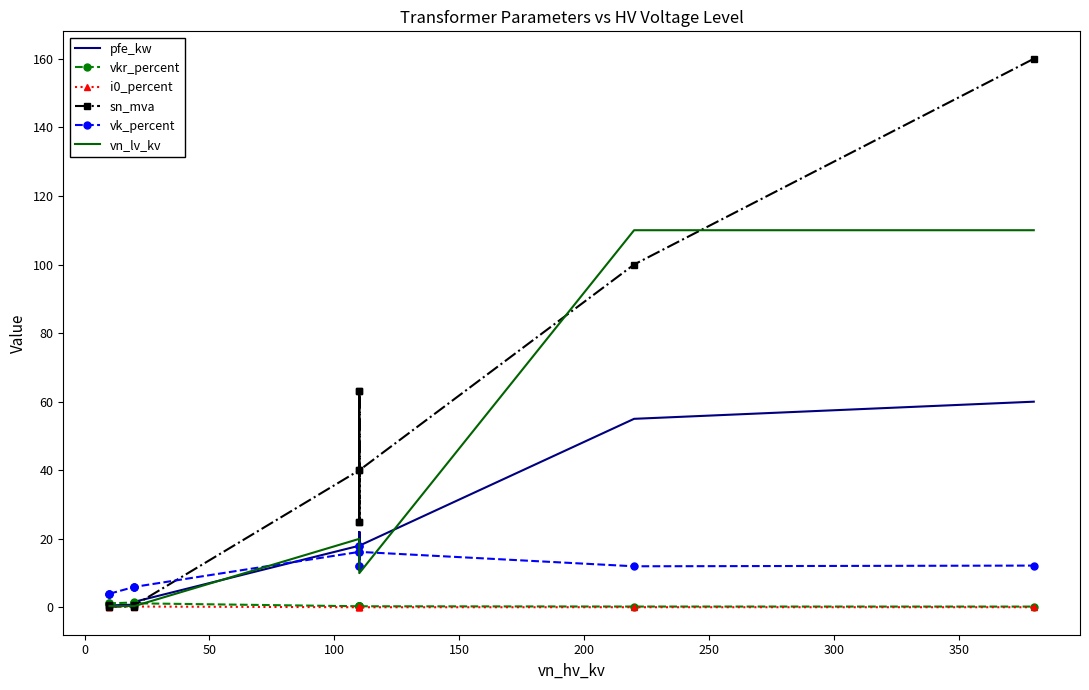

What is the average value of the pfe_kw series?

16.4